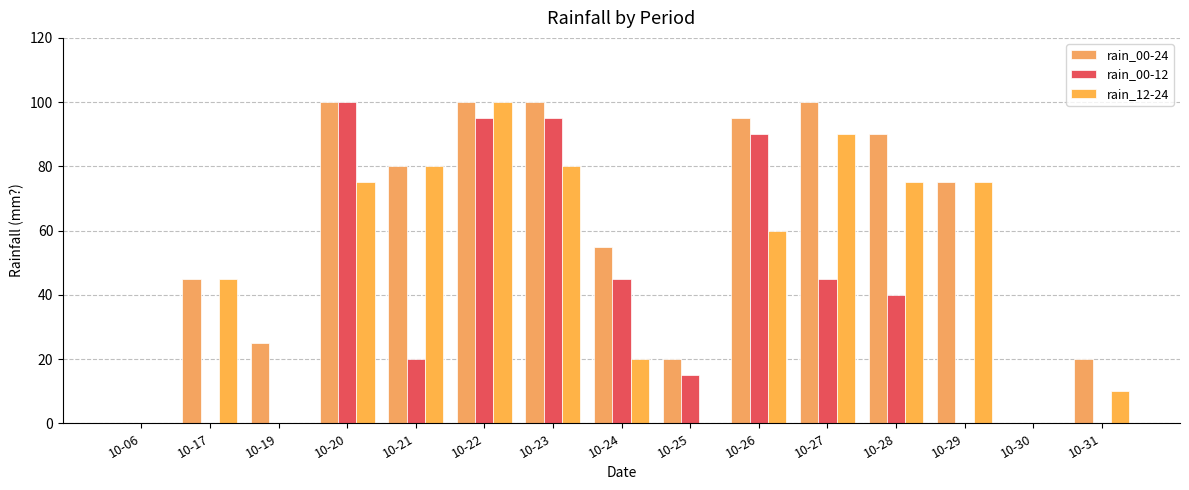

Reading right to left, list all the values displayed in this chart.

rain_00-24: 10-31=20	10-30=0	10-29=75	10-28=90	10-27=100	10-26=95	10-25=20	10-24=55	10-23=100	10-22=100	10-21=80	10-20=100	10-19=25	10-17=45	10-06=0
rain_00-12: 10-31=0	10-30=0	10-29=0	10-28=40	10-27=45	10-26=90	10-25=15	10-24=45	10-23=95	10-22=95	10-21=20	10-20=100	10-19=0	10-17=0	10-06=0
rain_12-24: 10-31=10	10-30=0	10-29=75	10-28=75	10-27=90	10-26=60	10-25=0	10-24=20	10-23=80	10-22=100	10-21=80	10-20=75	10-19=0	10-17=45	10-06=0